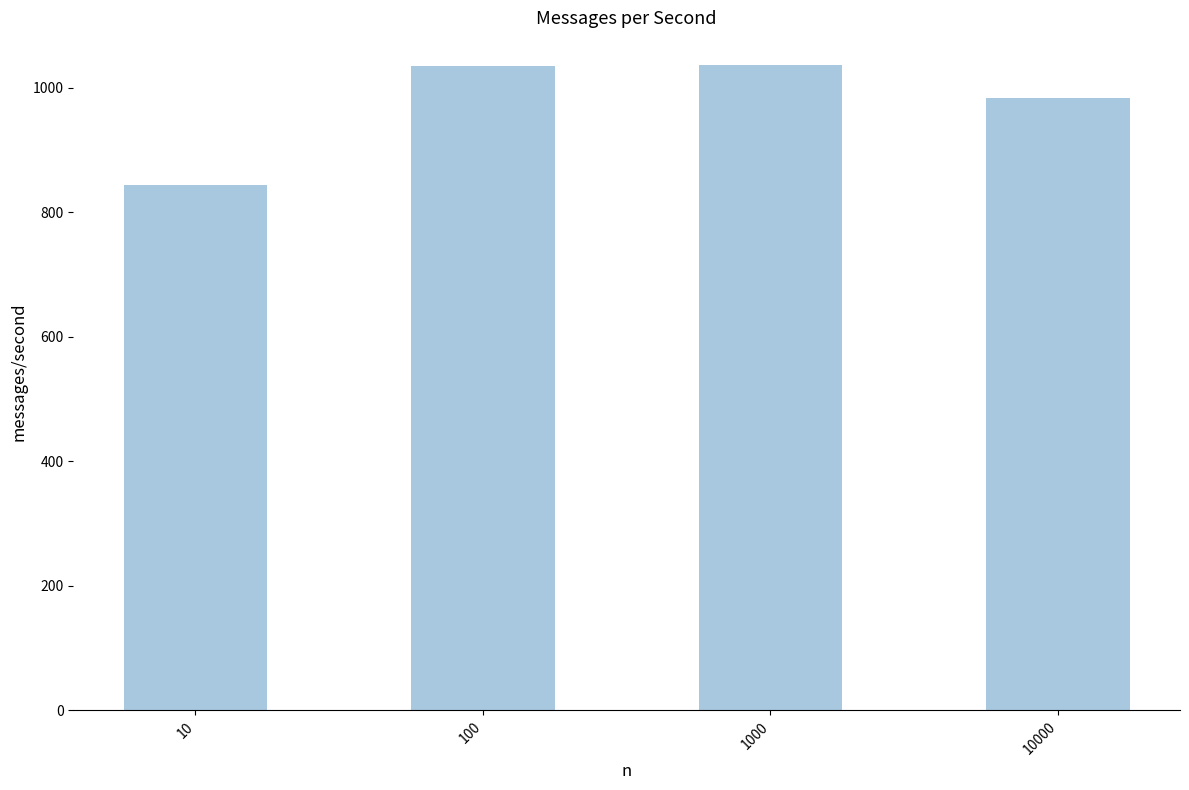

Read the value at 10, to the nearest 5.

845